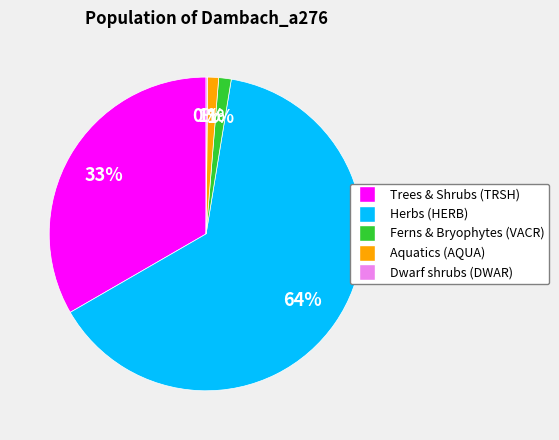

To the nearest percent, what is the average slice percentage?

20%